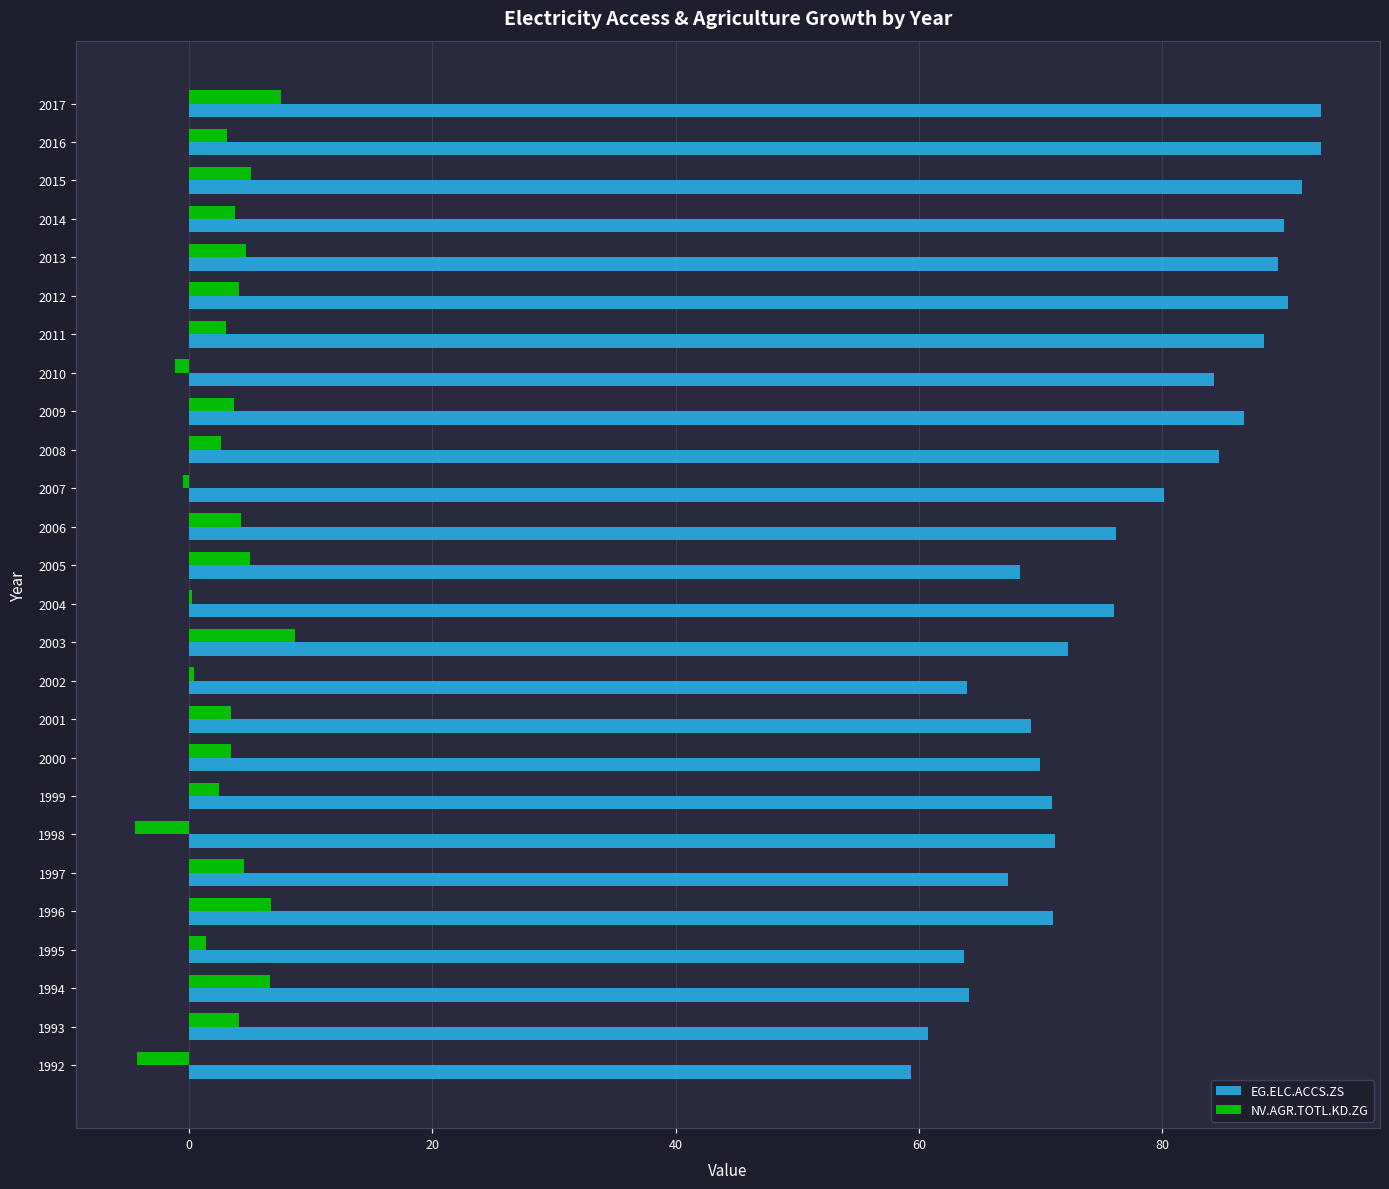

The EG.ELC.ACCS.ZS series shows 64.0 at 2002. True or false?

True